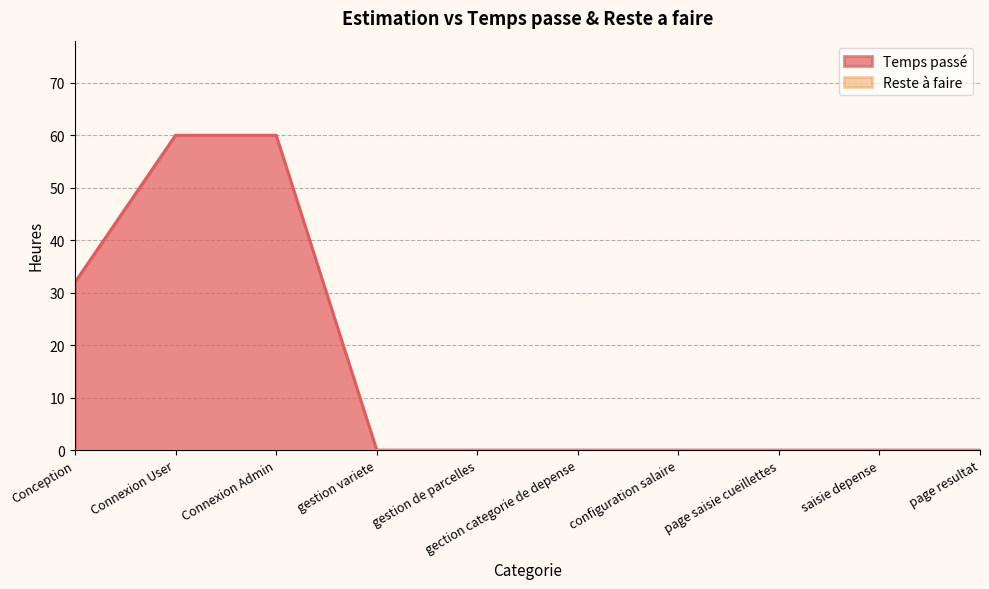

True or false: the data has more than 2 interior local peaks.

False